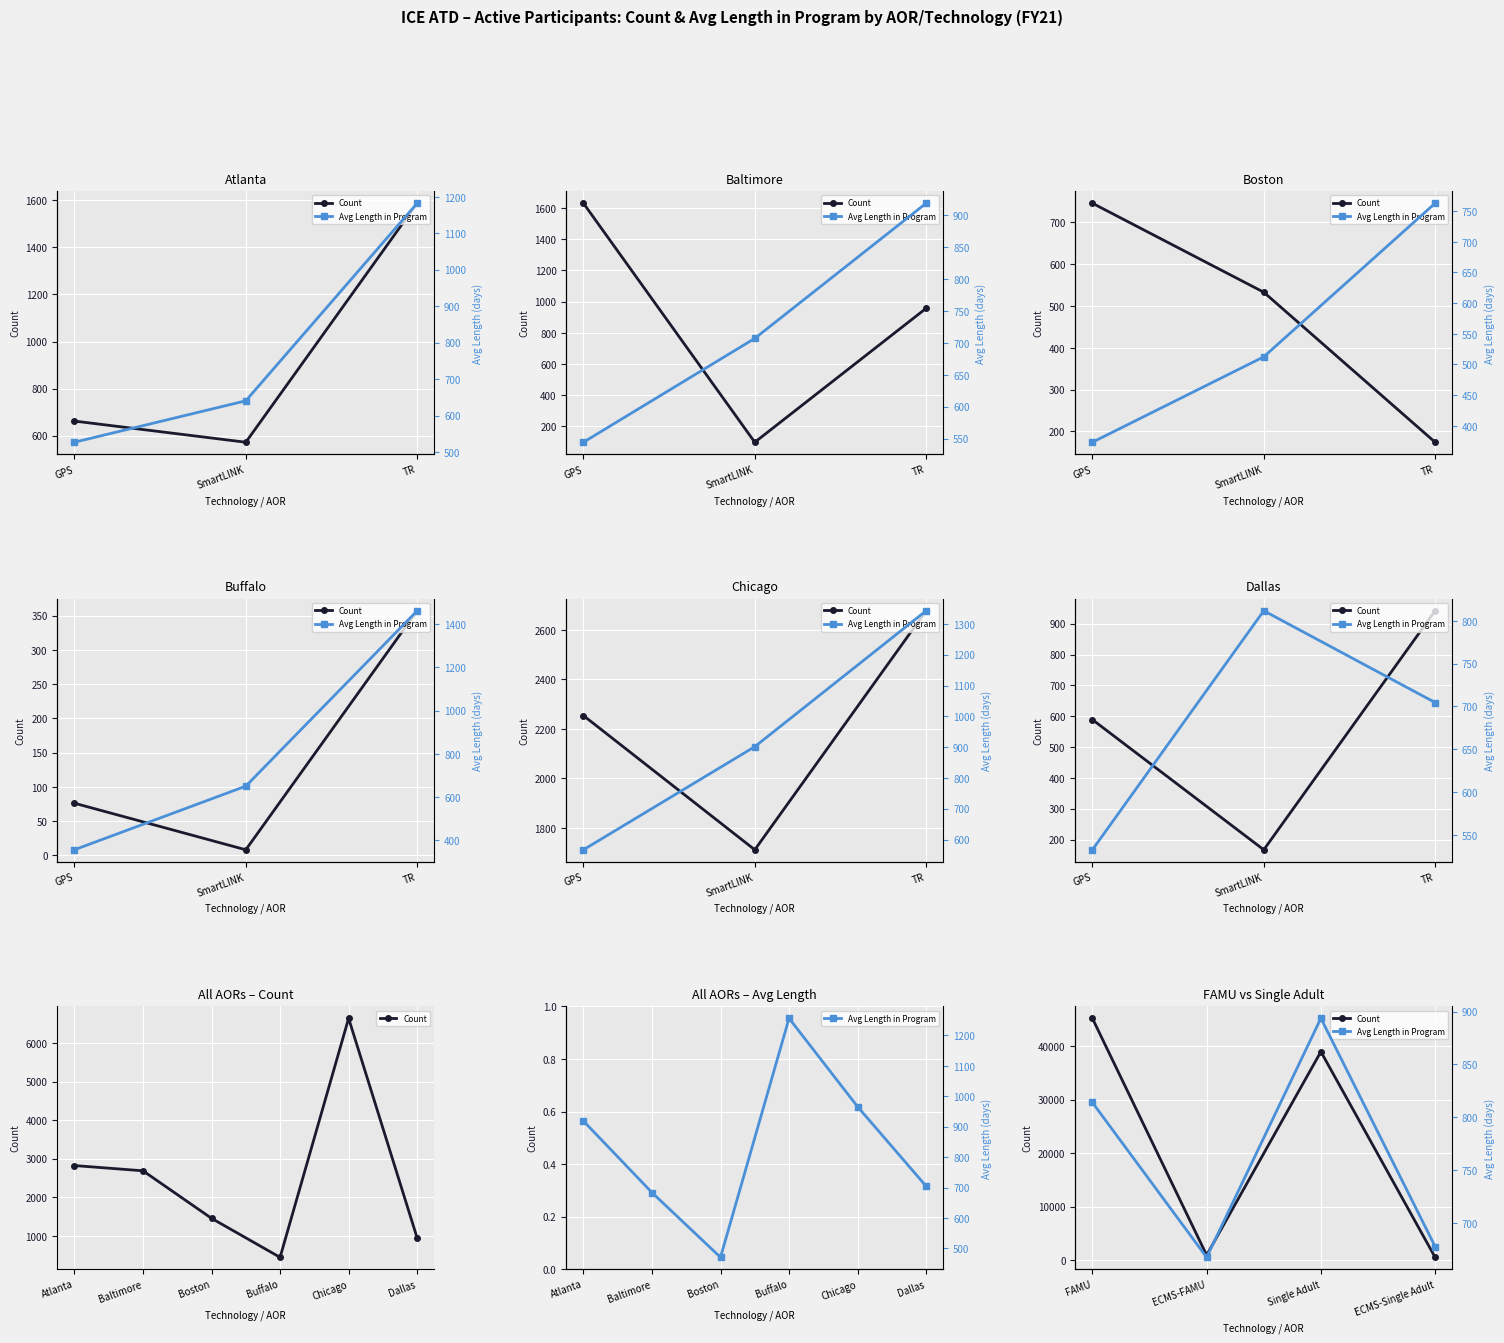

Which series has the largest total across all categories?

Count